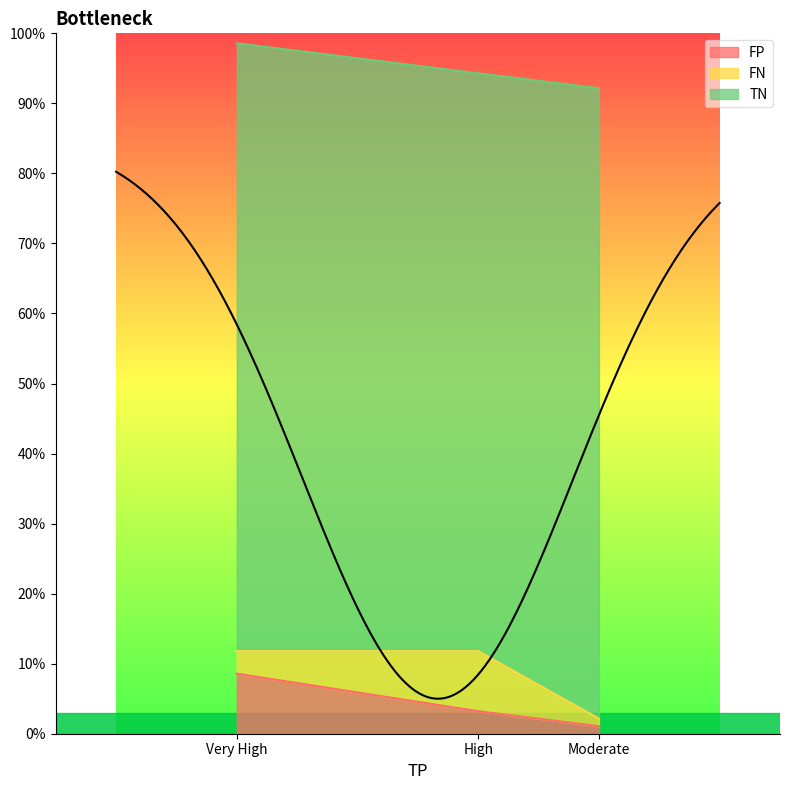

Read the FP value at High.

3.2